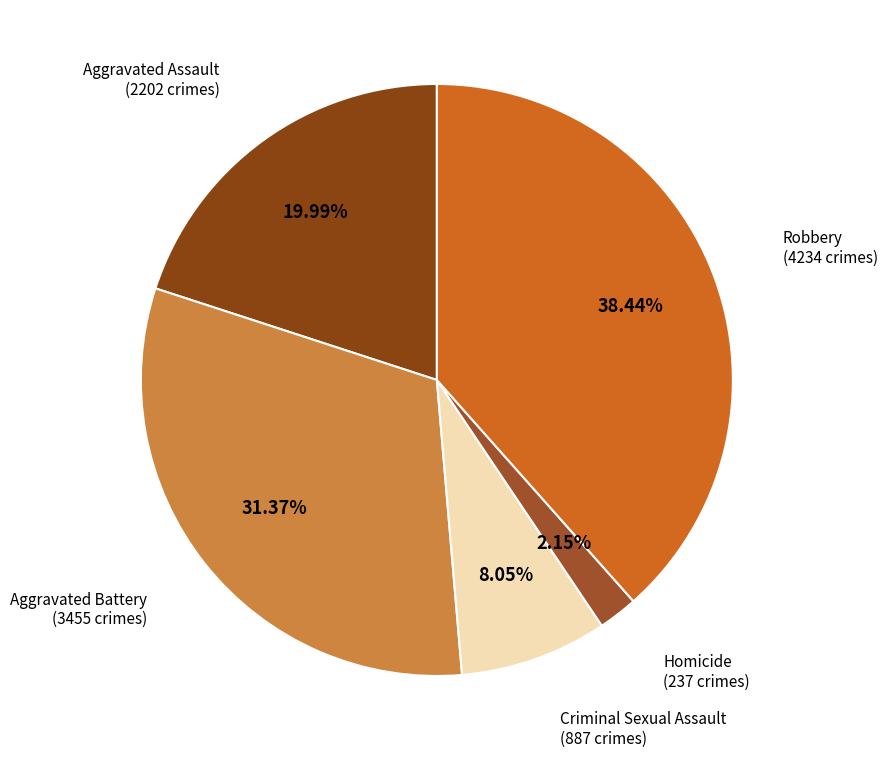

What is the largest slice in the pie chart?

Robbery